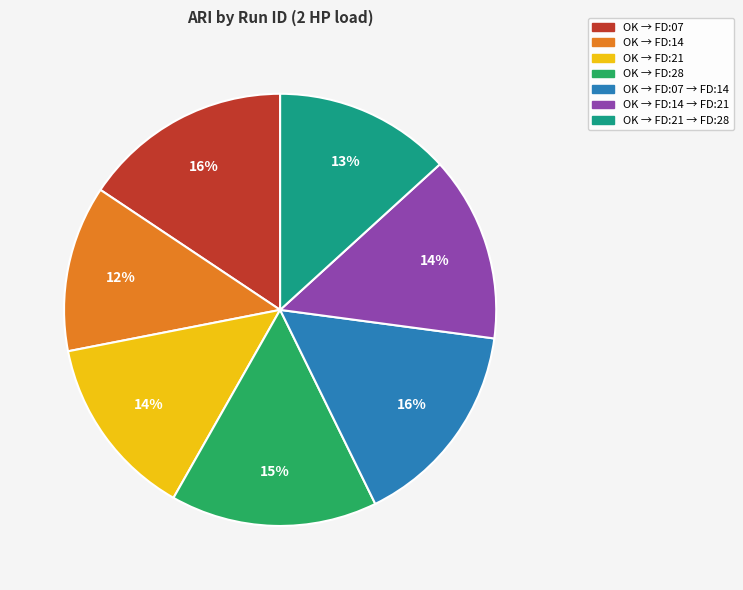

To the nearest percent, what is the average slice percentage?

14%